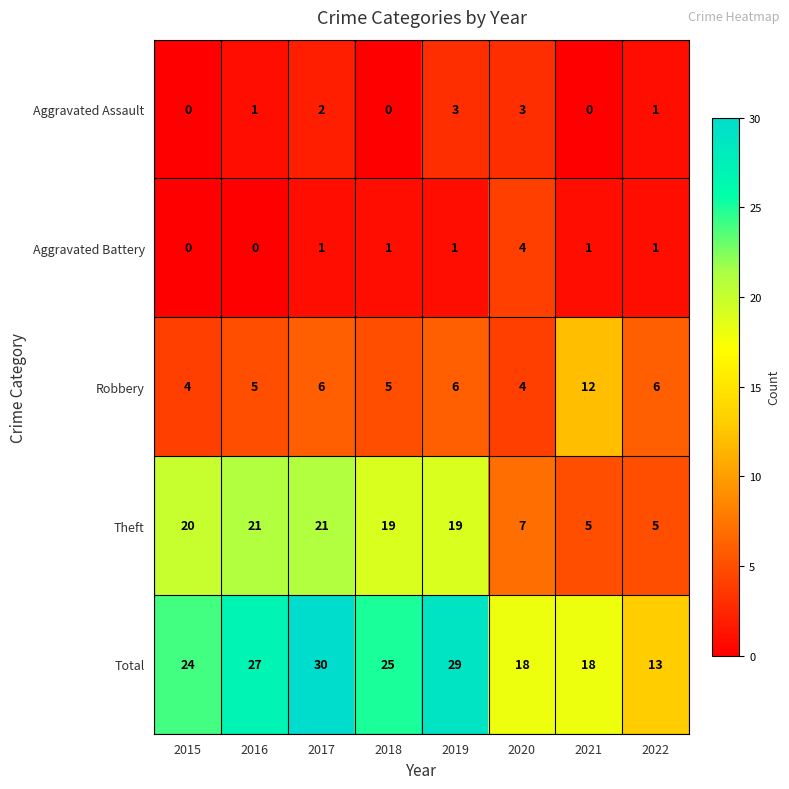

Rank the series by their maximum value, from lowest to highest.

Aggravated Assault, Aggravated Battery, Robbery, Theft, Total